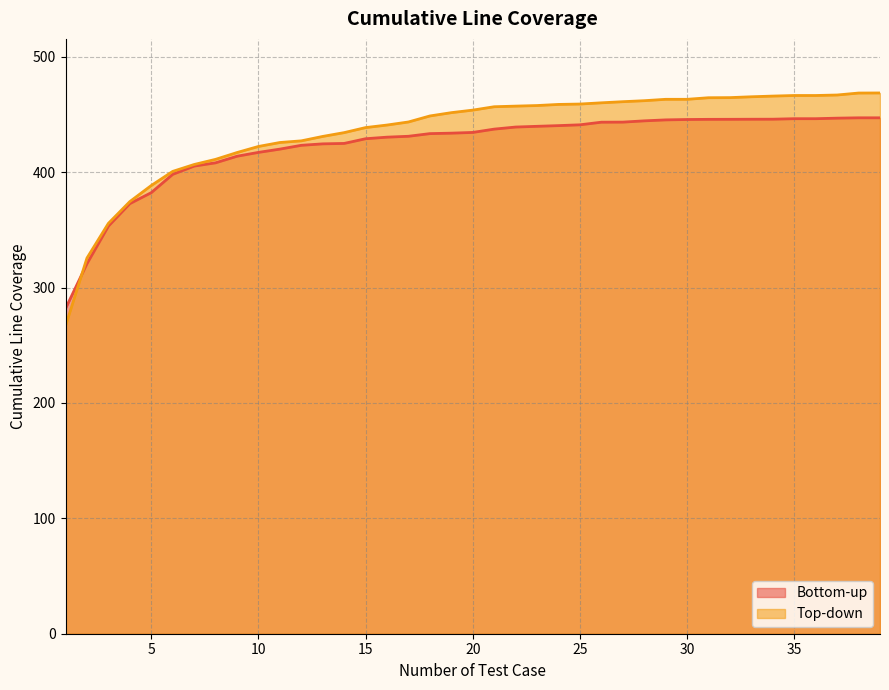

The Bottom-up series shows 577.9 at 15. True or false?

False